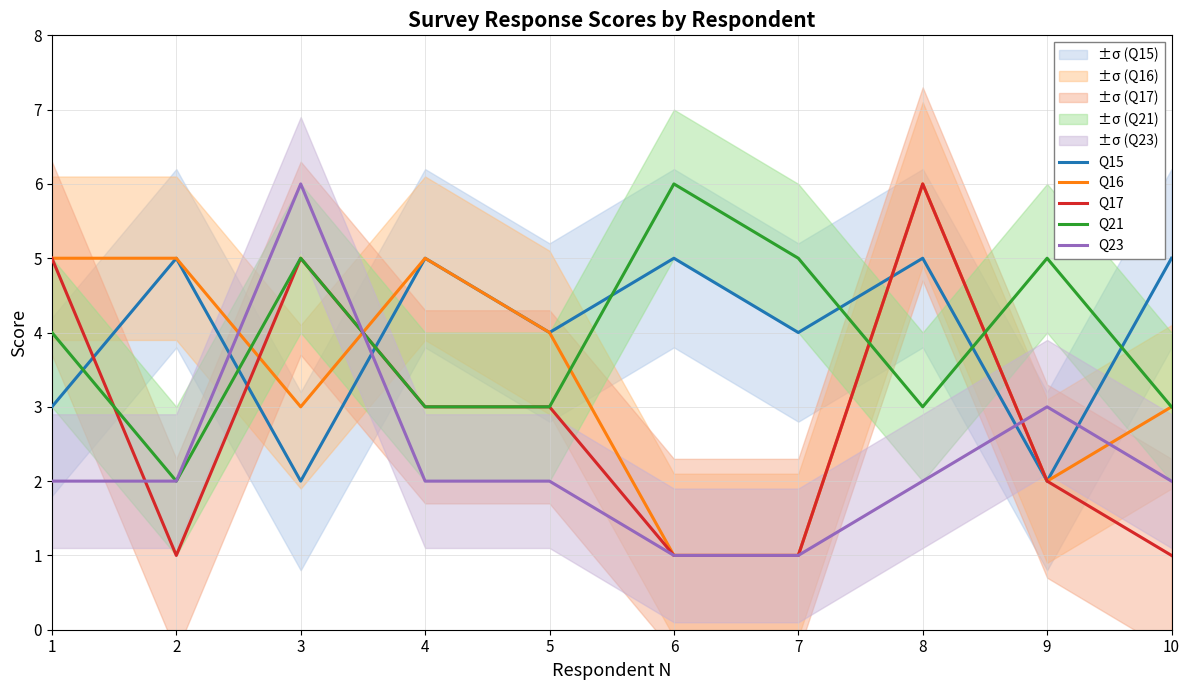

At 3, list the series in order from smallest to largest.

Q15, Q16, Q17, Q21, Q23